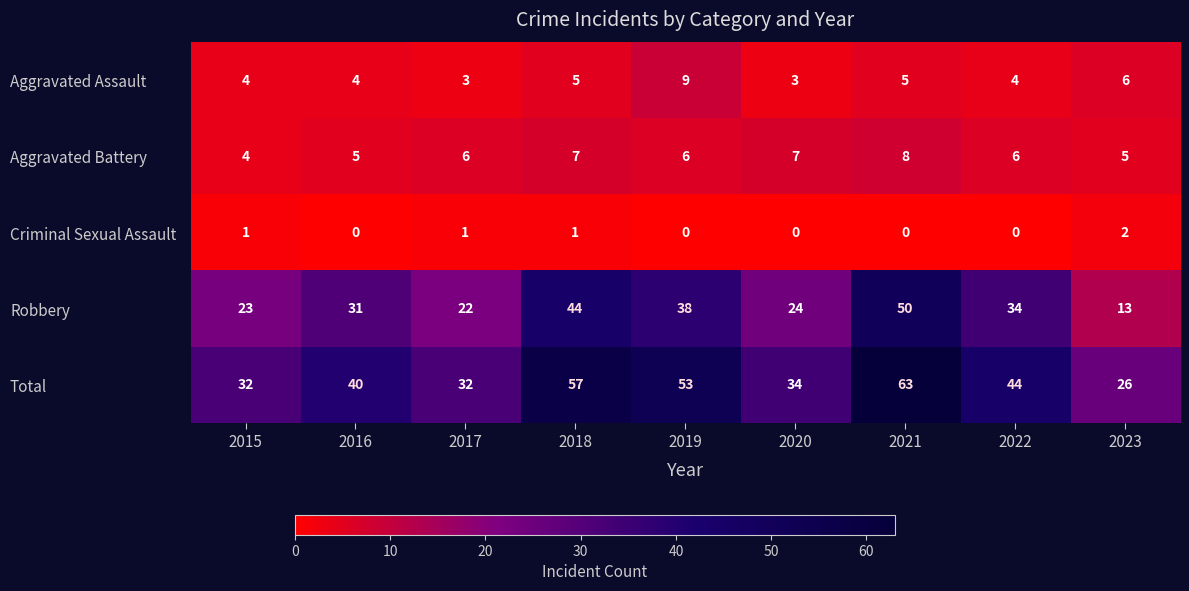

Is it true that Robbery equals 22 at 2017?

True